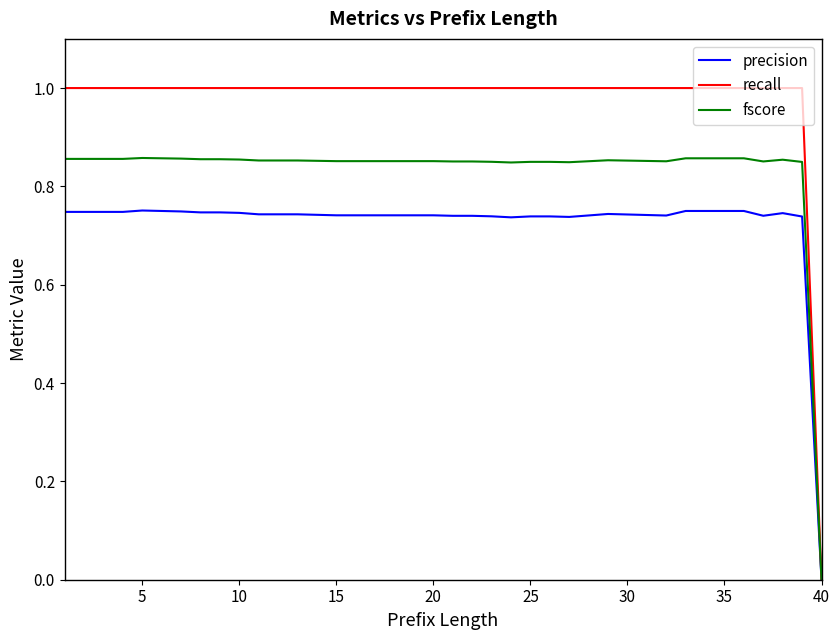

Rank the series by their maximum value, from lowest to highest.

precision, fscore, recall